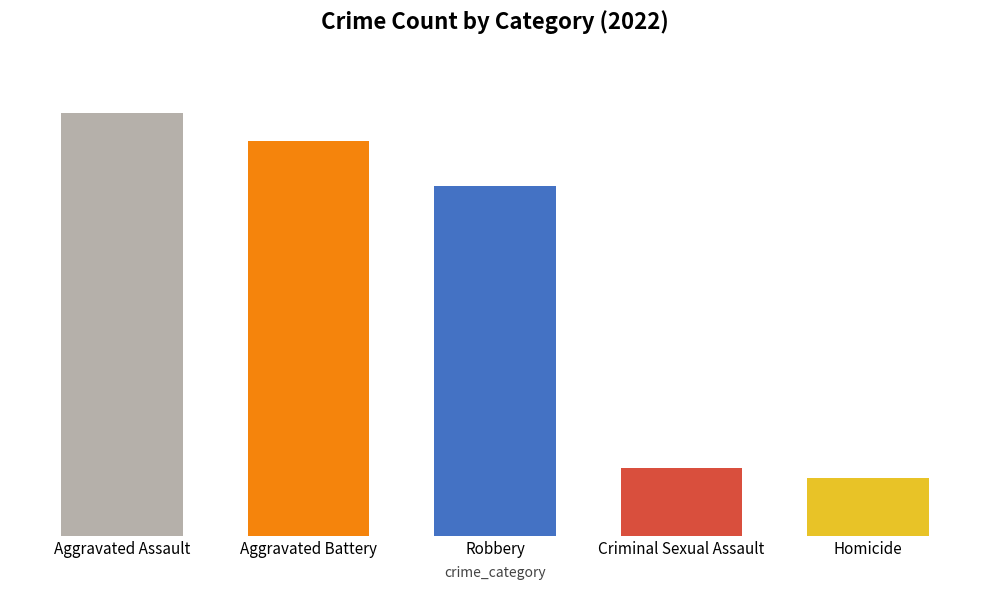

Reading left to right, transcribe all the data shown in this chart.

Aggravated Assault=254	Aggravated Battery=237	Robbery=210	Criminal Sexual Assault=41	Homicide=35